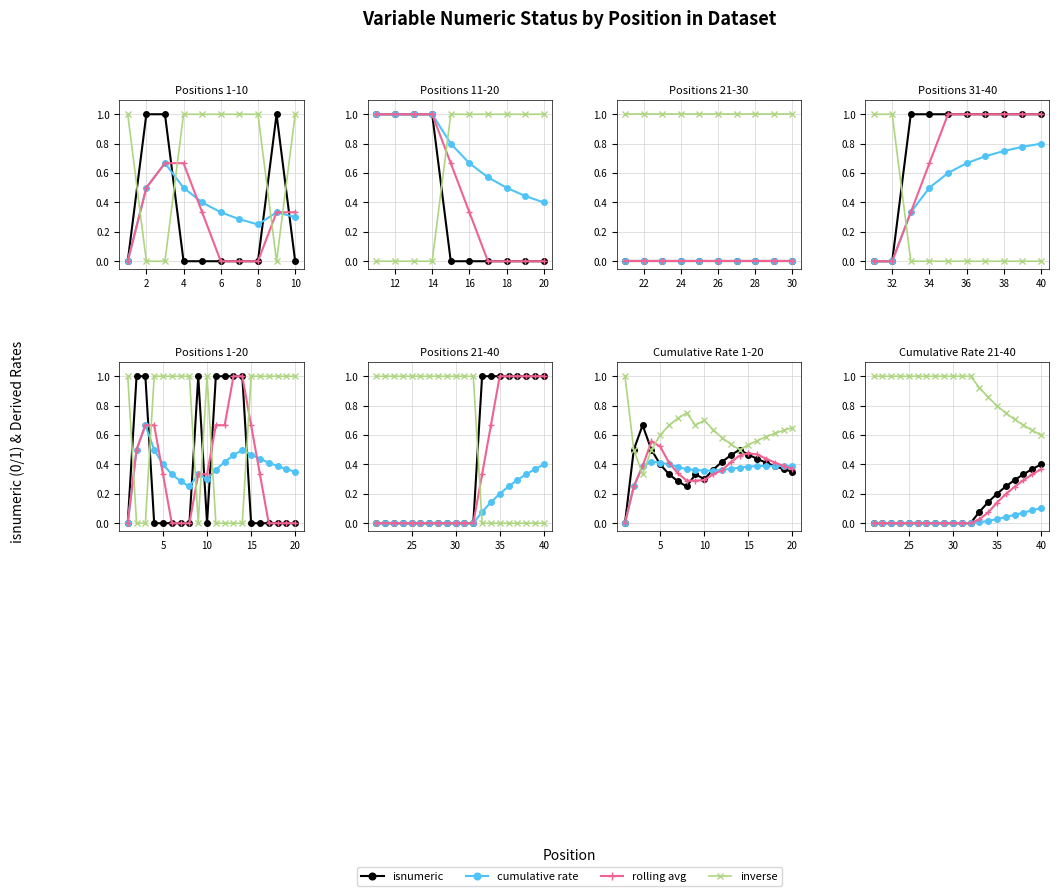

What is the label of the 7th point from the left?

12